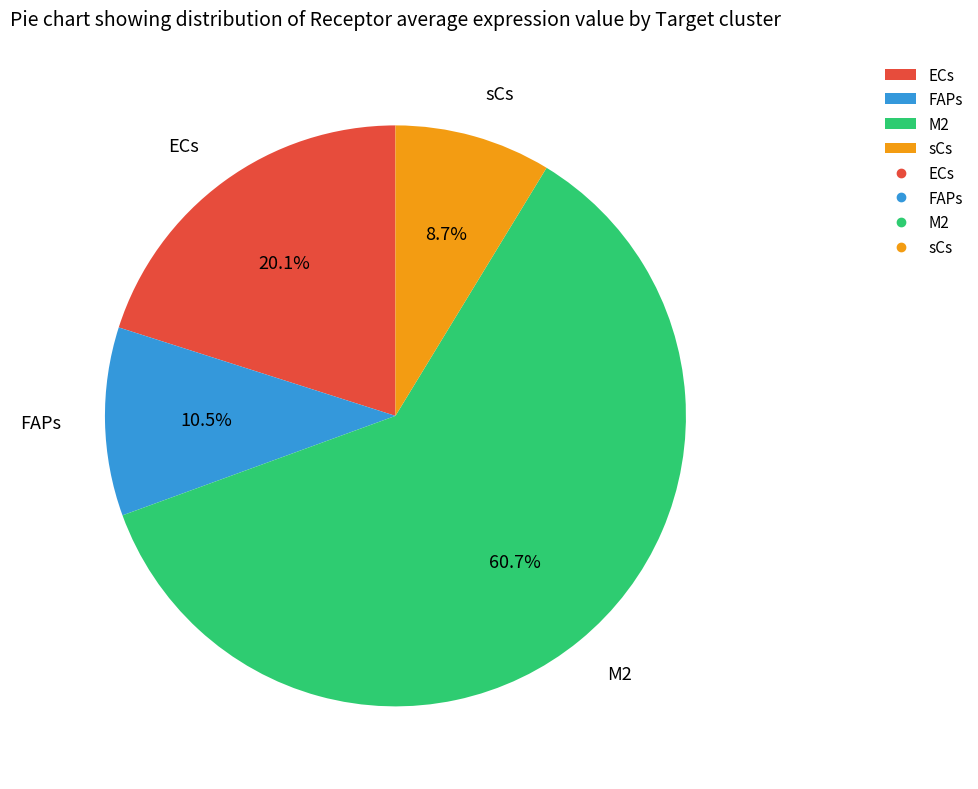

How many slices are in this pie chart?

4